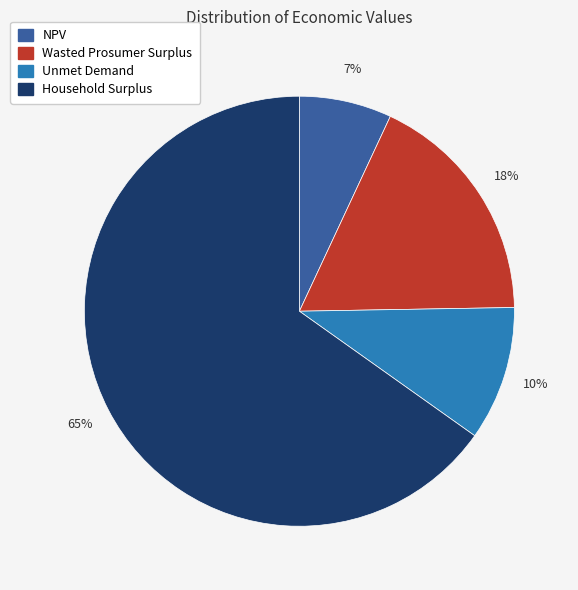

To the nearest percent, what portion does Household Surplus represent?

65%